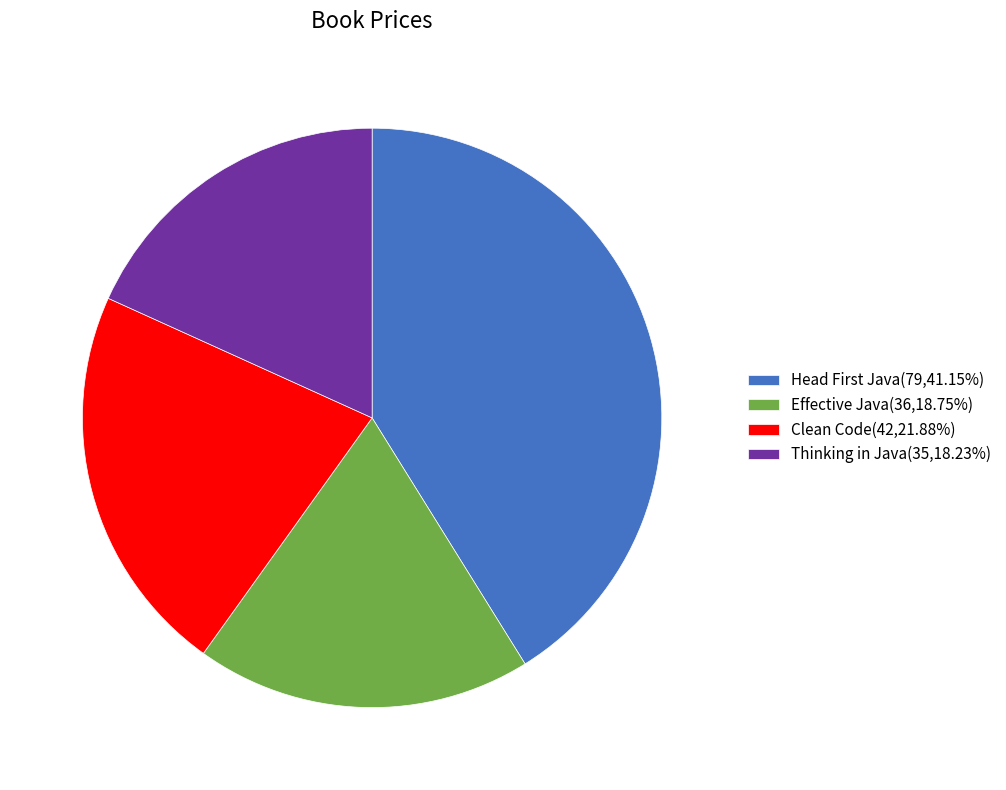

Which category has the biggest portion of the pie?

Head First Java